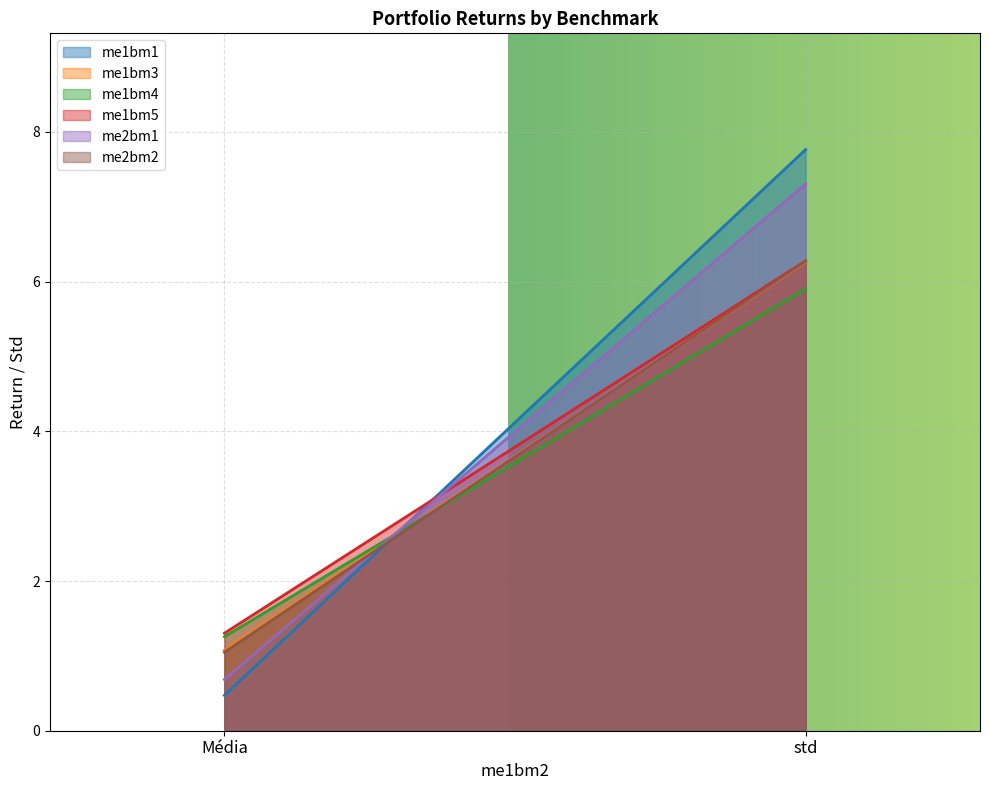

Rank the series by their maximum value, from highest to lowest.

me1bm1, me2bm1, me1bm5, me2bm2, me1bm3, me1bm4